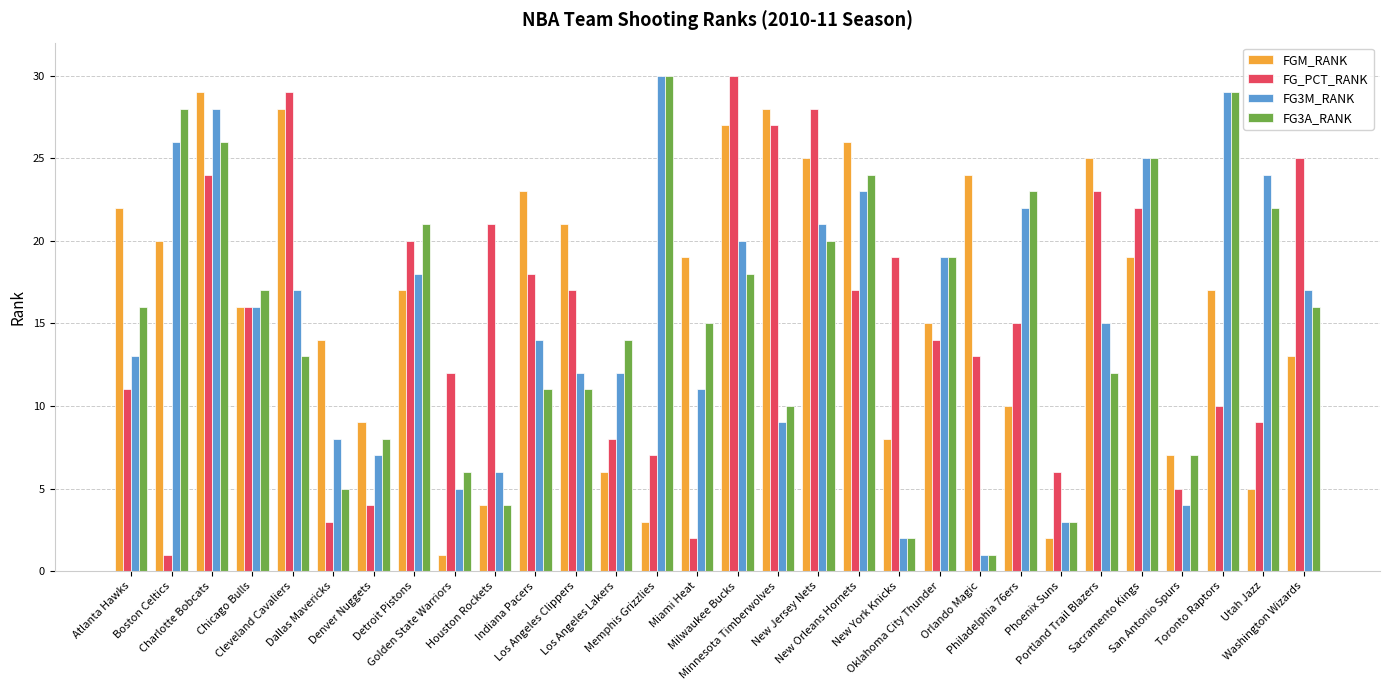

Reading left to right, list all the values displayed in this chart.

FGM_RANK: Atlanta Hawks=22	Boston Celtics=20	Charlotte Bobcats=29	Chicago Bulls=16	Cleveland Cavaliers=28	Dallas Mavericks=14	Denver Nuggets=9	Detroit Pistons=17	Golden State Warriors=1	Houston Rockets=4	Indiana Pacers=23	Los Angeles Clippers=21	Los Angeles Lakers=6	Memphis Grizzlies=3	Miami Heat=19	Milwaukee Bucks=27	Minnesota Timberwolves=28	New Jersey Nets=25	New Orleans Hornets=26	New York Knicks=8	Oklahoma City Thunder=15	Orlando Magic=24	Philadelphia 76ers=10	Phoenix Suns=2	Portland Trail Blazers=25	Sacramento Kings=19	San Antonio Spurs=7	Toronto Raptors=17	Utah Jazz=5	Washington Wizards=13
FG_PCT_RANK: Atlanta Hawks=11	Boston Celtics=1	Charlotte Bobcats=24	Chicago Bulls=16	Cleveland Cavaliers=29	Dallas Mavericks=3	Denver Nuggets=4	Detroit Pistons=20	Golden State Warriors=12	Houston Rockets=21	Indiana Pacers=18	Los Angeles Clippers=17	Los Angeles Lakers=8	Memphis Grizzlies=7	Miami Heat=2	Milwaukee Bucks=30	Minnesota Timberwolves=27	New Jersey Nets=28	New Orleans Hornets=17	New York Knicks=19	Oklahoma City Thunder=14	Orlando Magic=13	Philadelphia 76ers=15	Phoenix Suns=6	Portland Trail Blazers=23	Sacramento Kings=22	San Antonio Spurs=5	Toronto Raptors=10	Utah Jazz=9	Washington Wizards=25
FG3M_RANK: Atlanta Hawks=13	Boston Celtics=26	Charlotte Bobcats=28	Chicago Bulls=16	Cleveland Cavaliers=17	Dallas Mavericks=8	Denver Nuggets=7	Detroit Pistons=18	Golden State Warriors=5	Houston Rockets=6	Indiana Pacers=14	Los Angeles Clippers=12	Los Angeles Lakers=12	Memphis Grizzlies=30	Miami Heat=11	Milwaukee Bucks=20	Minnesota Timberwolves=9	New Jersey Nets=21	New Orleans Hornets=23	New York Knicks=2	Oklahoma City Thunder=19	Orlando Magic=1	Philadelphia 76ers=22	Phoenix Suns=3	Portland Trail Blazers=15	Sacramento Kings=25	San Antonio Spurs=4	Toronto Raptors=29	Utah Jazz=24	Washington Wizards=17
FG3A_RANK: Atlanta Hawks=16	Boston Celtics=28	Charlotte Bobcats=26	Chicago Bulls=17	Cleveland Cavaliers=13	Dallas Mavericks=5	Denver Nuggets=8	Detroit Pistons=21	Golden State Warriors=6	Houston Rockets=4	Indiana Pacers=11	Los Angeles Clippers=11	Los Angeles Lakers=14	Memphis Grizzlies=30	Miami Heat=15	Milwaukee Bucks=18	Minnesota Timberwolves=10	New Jersey Nets=20	New Orleans Hornets=24	New York Knicks=2	Oklahoma City Thunder=19	Orlando Magic=1	Philadelphia 76ers=23	Phoenix Suns=3	Portland Trail Blazers=12	Sacramento Kings=25	San Antonio Spurs=7	Toronto Raptors=29	Utah Jazz=22	Washington Wizards=16